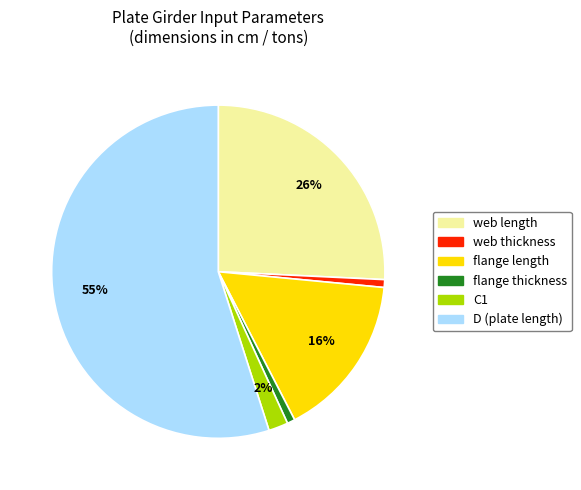

Do D (plate length) and web thickness together represent more than half of the pie?

Yes